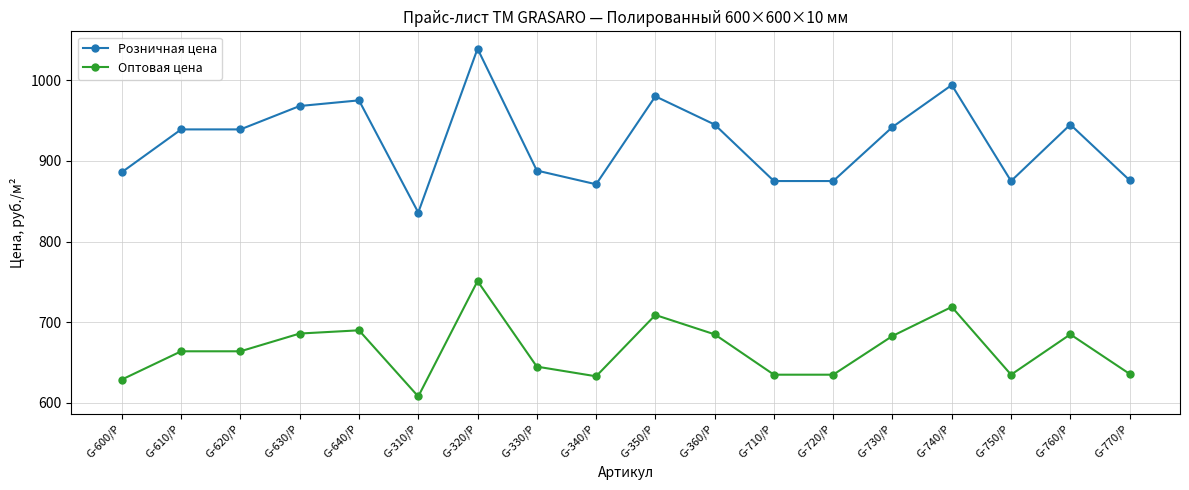

Which series has the largest total across all categories?

Розничная цена